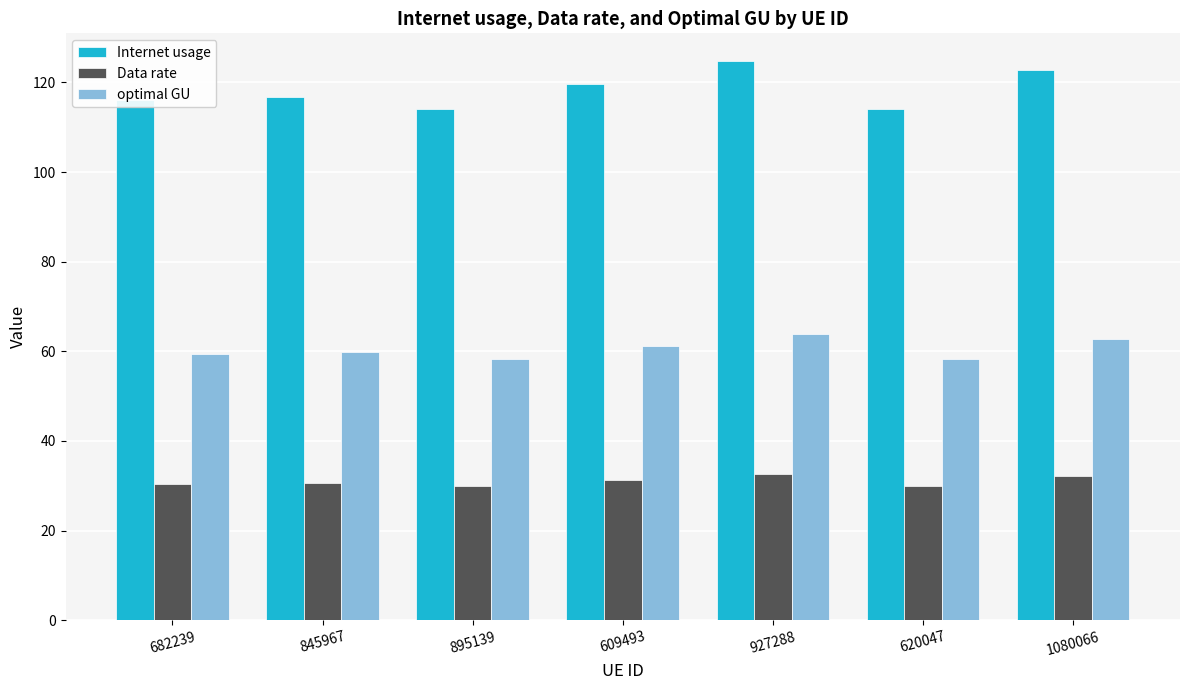

What is the difference between the Internet usage values at 1080066 and 609493?

3.2